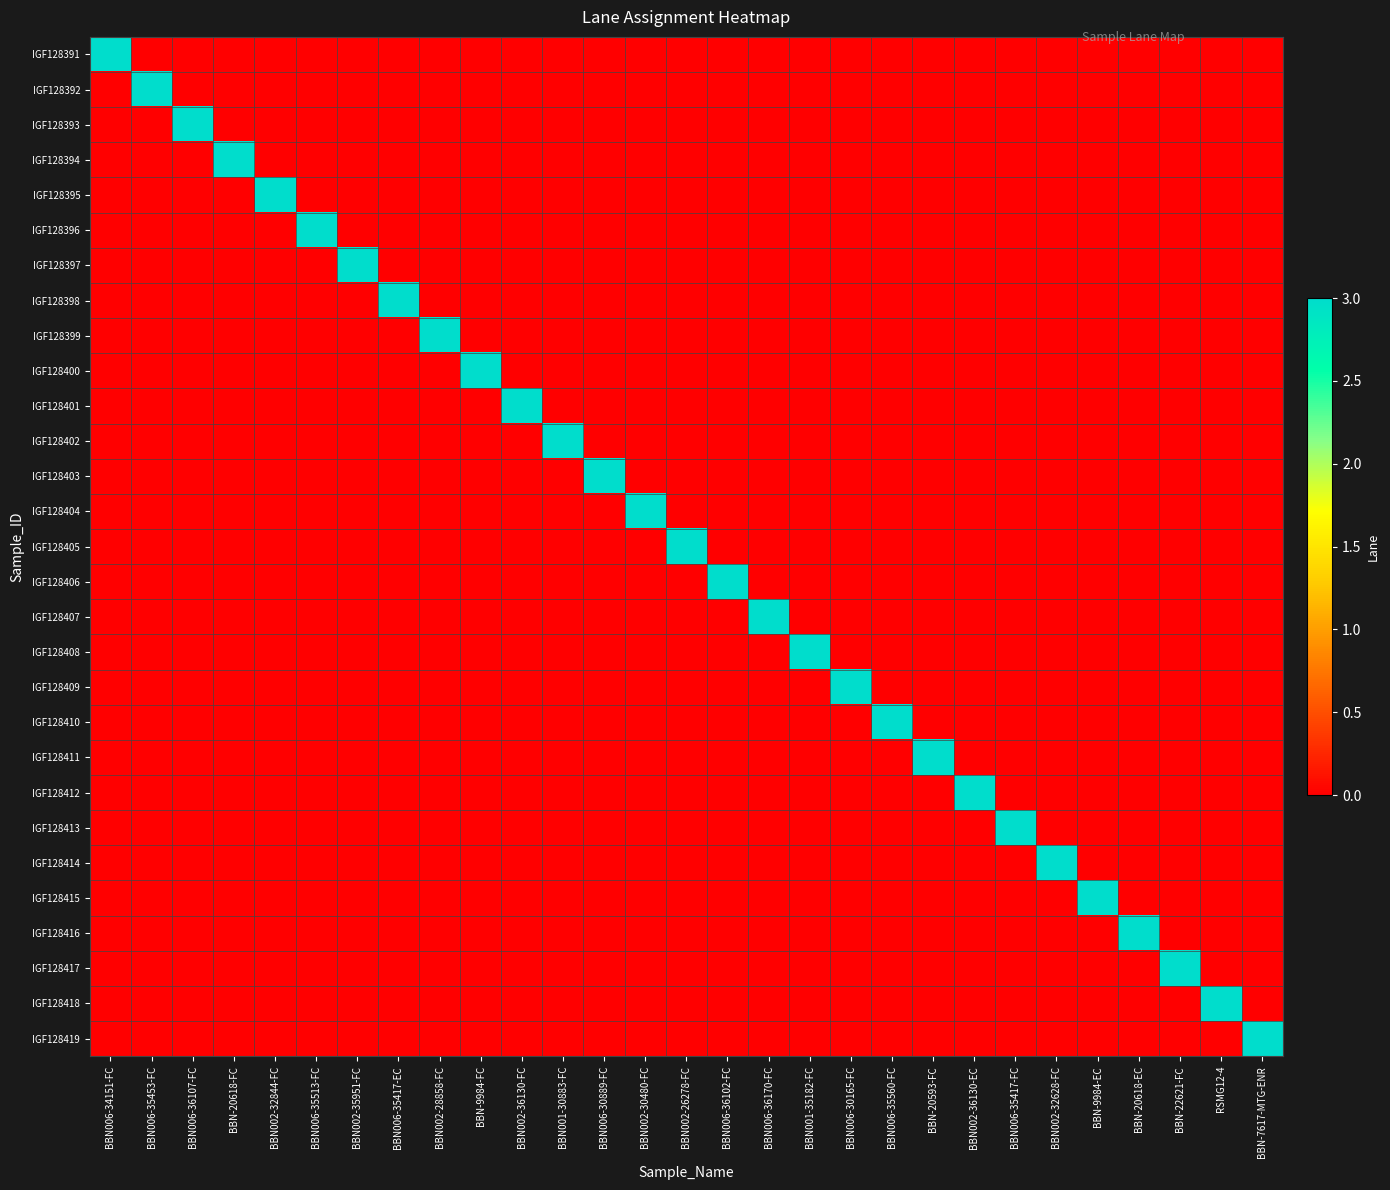

Between BBN002-30480-FC and BBN006-35417-FC, which series saw the biggest shift?

IGF128404